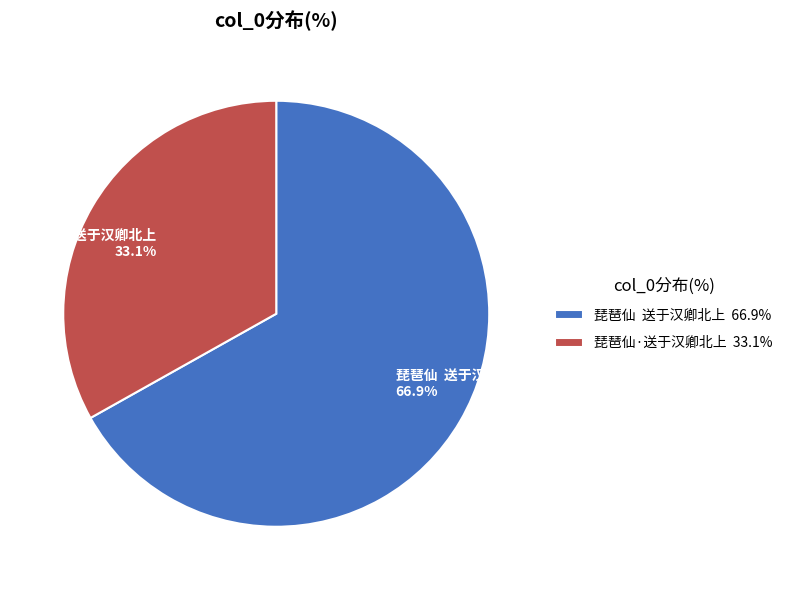

Approximately how many times larger is the value at 琵琶仙·送于汉卿北上 33.1% compared to 琵琶仙 送于汉卿北上 66.9%?

0.5